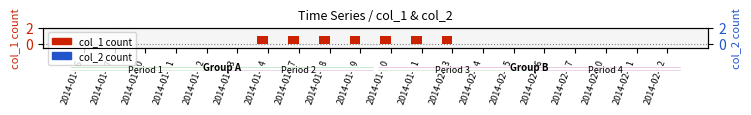

Is the value of col_2 at 2014-02-07 greater than the value of col_1 at 2014-01-23?

No